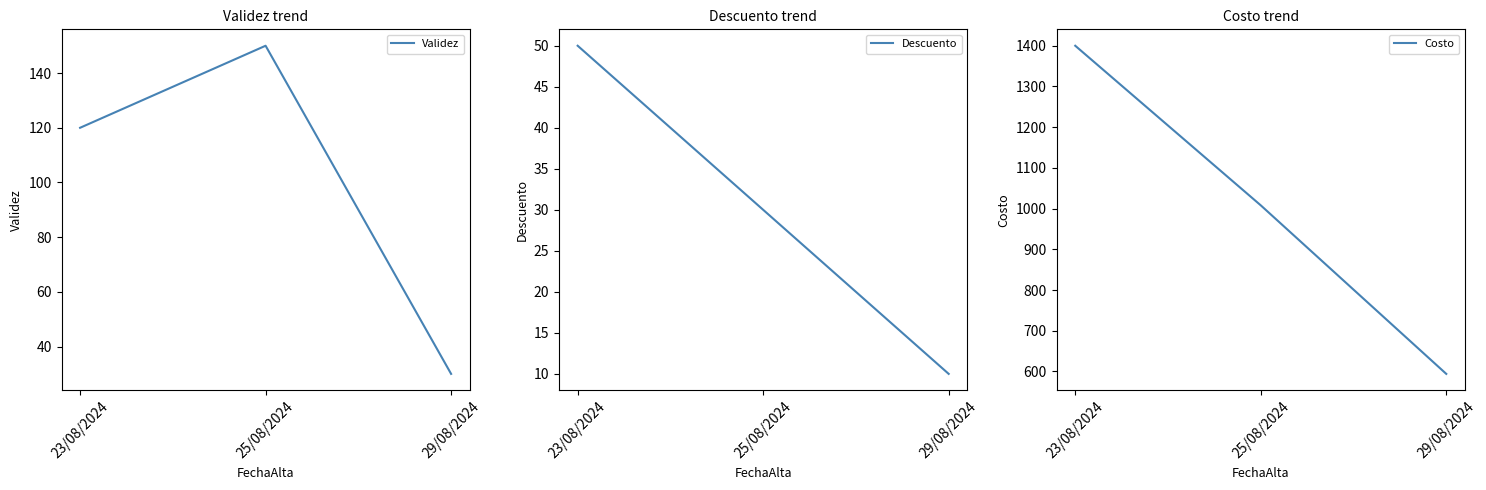

What is the sum of all Descuento values?

90